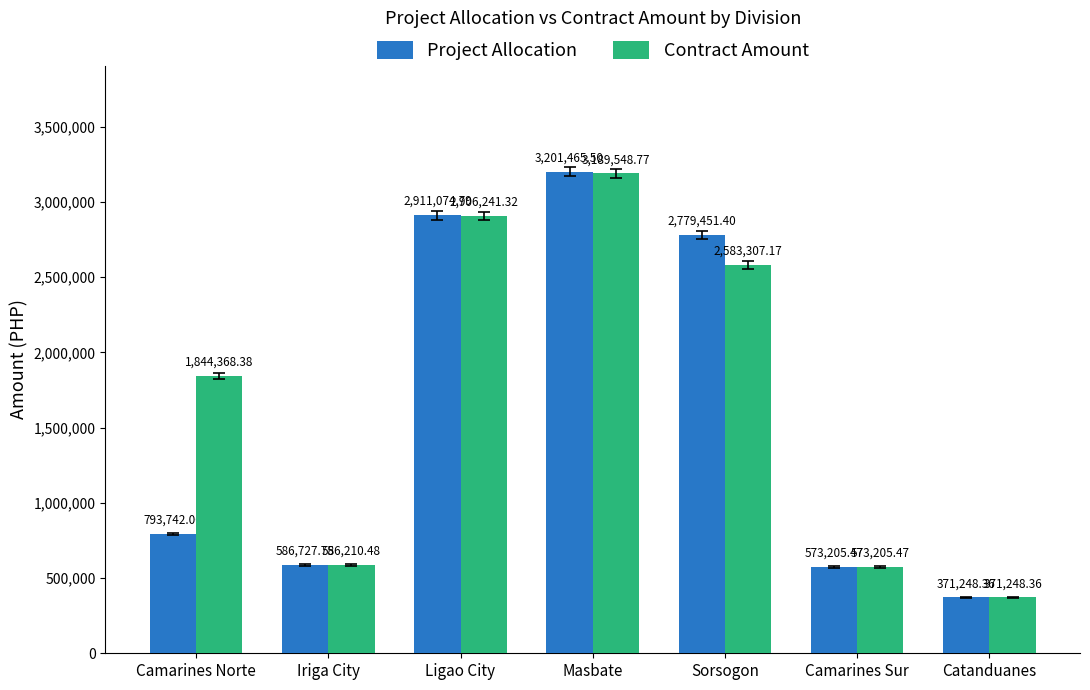

How many values in the Project Allocation series are below 793742?

3